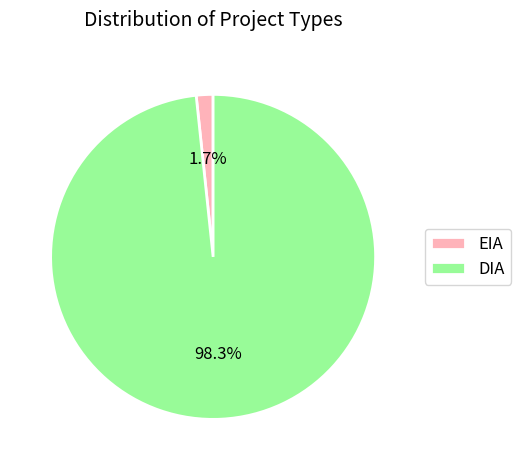

To the nearest percent, what portion does EIA represent?

2%